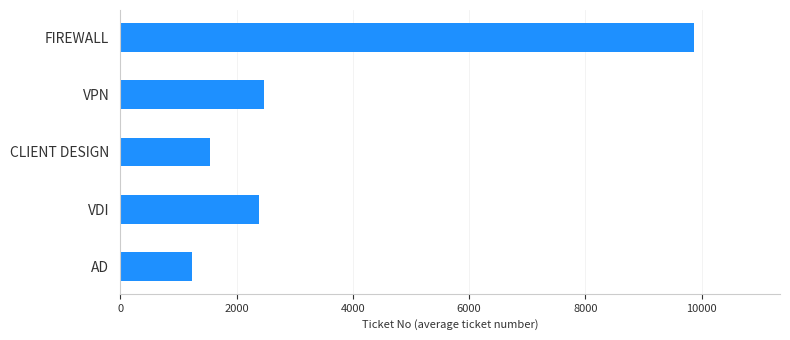

At which label is the value closest to 5552?

VPN